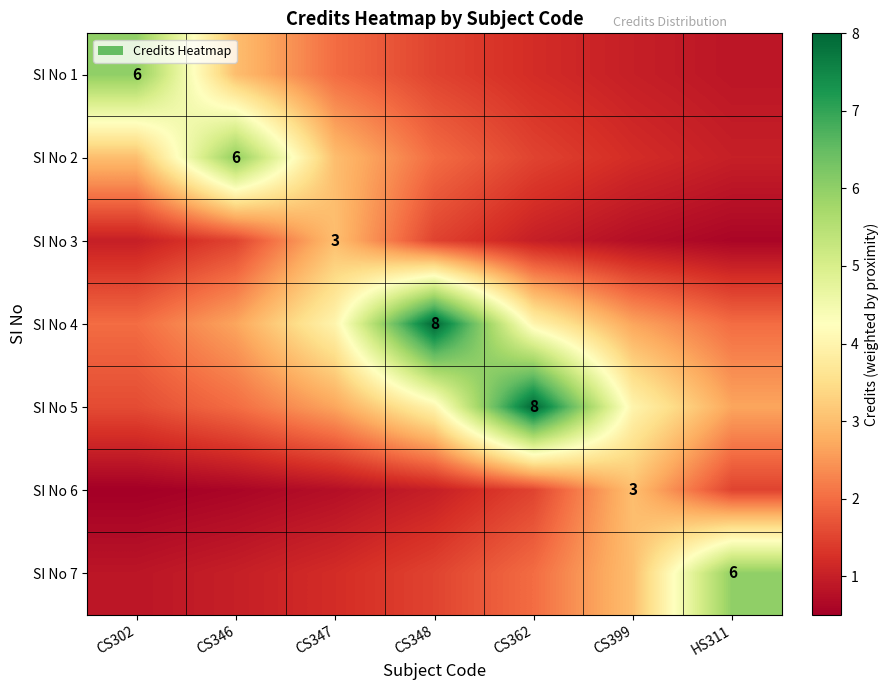

What is the average value of the SI No 1 series?

2.2